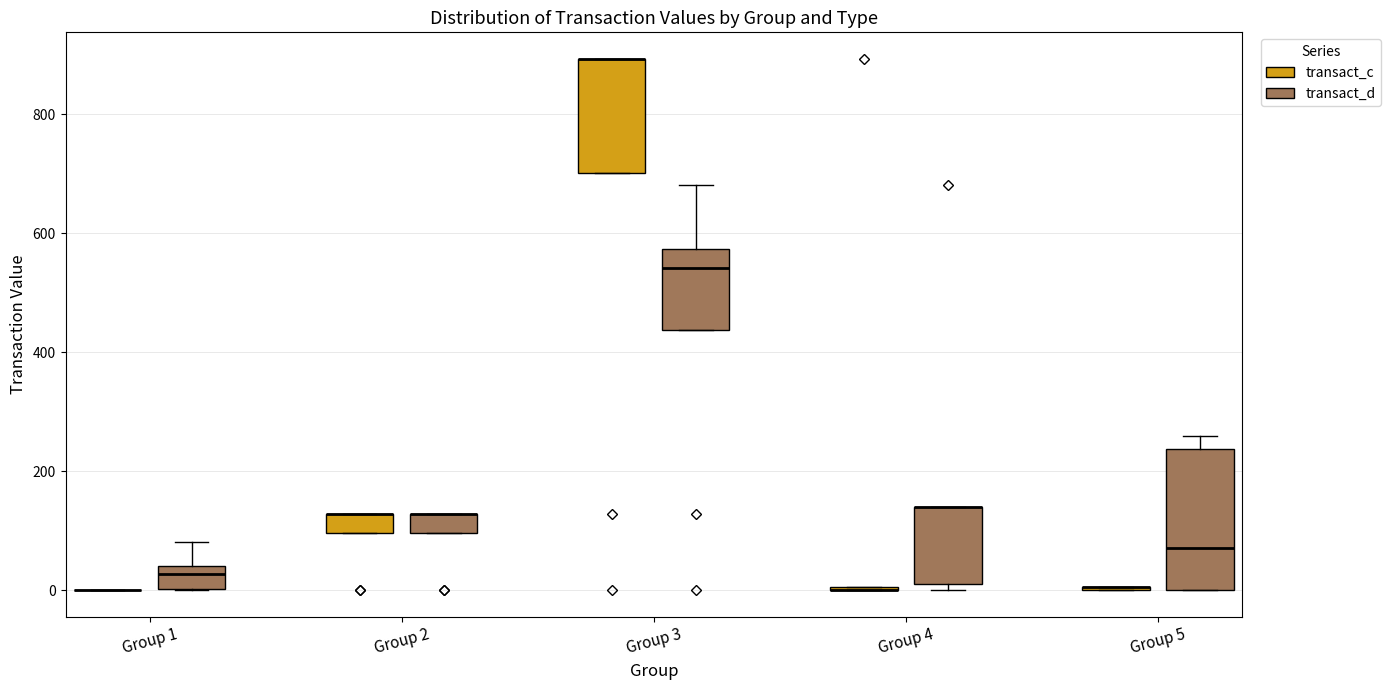

Reading left to right, read every box against the y-axis: the position of its median line, the range the box covers, and the ends of its whiskers. The values are not printed on the chart, so give them approximately, as read against the axis.

Group 1 (transact_c): box collapsed to a line at 0, whiskers 0 to 0
Group 1 (transact_d): median 20, box 0 to 40, whiskers 0 to 80
Group 2 (transact_c): median 120 (drawn on the box's upper edge), box 100 to 120, whiskers 100 to 120
Group 2 (transact_d): median 120 (drawn on the box's upper edge), box 100 to 120, whiskers 100 to 120
Group 3 (transact_c): median 900 (drawn on the box's upper edge), box 700 to 900, whiskers 700 to 900
Group 3 (transact_d): median 540, box 440 to 580, whiskers 440 to 680
Group 4 (transact_c): box collapsed to a line at 0, whiskers 0 to 0
Group 4 (transact_d): median 140 (drawn on the box's upper edge), box 20 to 140, whiskers 0 to 140
Group 5 (transact_c): box collapsed to a line at 0, whiskers 0 to 0
Group 5 (transact_d): median 80, box 0 to 240, whiskers 0 to 260